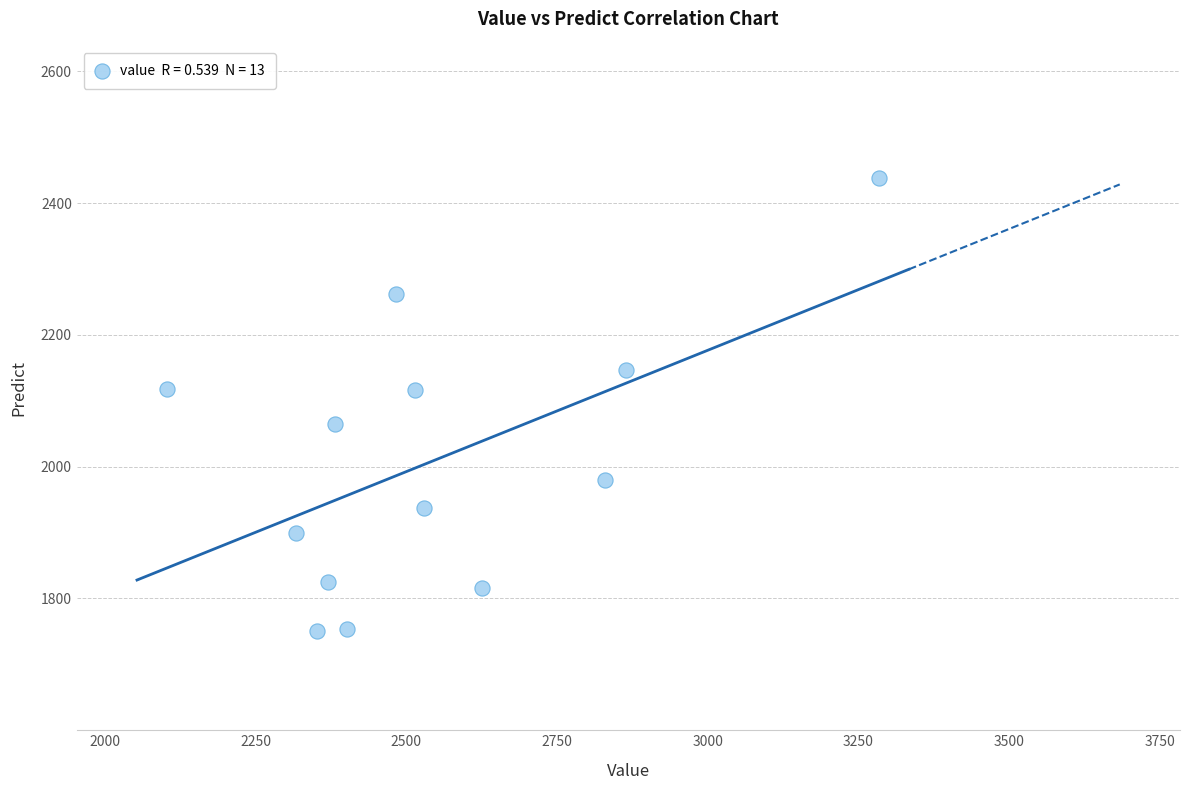

What is the range of Y values (max minus min)?

688.5